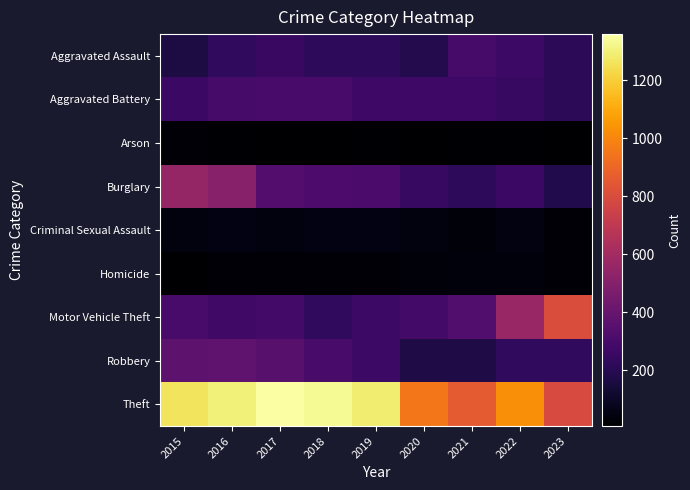

Reading left to right, extract all data points from this chart.

Aggravated Assault: 2015=164	2016=225	2017=251	2018=220	2019=220	2020=192	2021=295	2022=264	2023=218
Aggravated Battery: 2015=259	2016=298	2017=303	2018=302	2019=267	2020=268	2021=270	2022=248	2023=216
Arson: 2015=22	2016=14	2017=12	2018=8	2019=16	2020=12	2021=18	2022=15	2023=11
Burglary: 2015=552	2016=505	2017=339	2018=319	2019=308	2020=250	2021=220	2022=261	2023=186
Criminal Sexual Assault: 2015=43	2016=51	2017=41	2018=51	2019=55	2020=40	2021=33	2022=45	2023=26
Homicide: 2015=13	2016=28	2017=27	2018=23	2019=21	2020=34	2021=38	2022=36	2023=19
Motor Vehicle Theft: 2015=299	2016=272	2017=285	2018=225	2019=262	2020=287	2021=332	2022=567	2023=804
Robbery: 2015=372	2016=381	2017=356	2018=302	2019=263	2020=174	2021=175	2022=226	2023=227
Theft: 2015=1263	2016=1297	2017=1359	2018=1337	2019=1288	2020=954	2021=856	2022=1023	2023=792